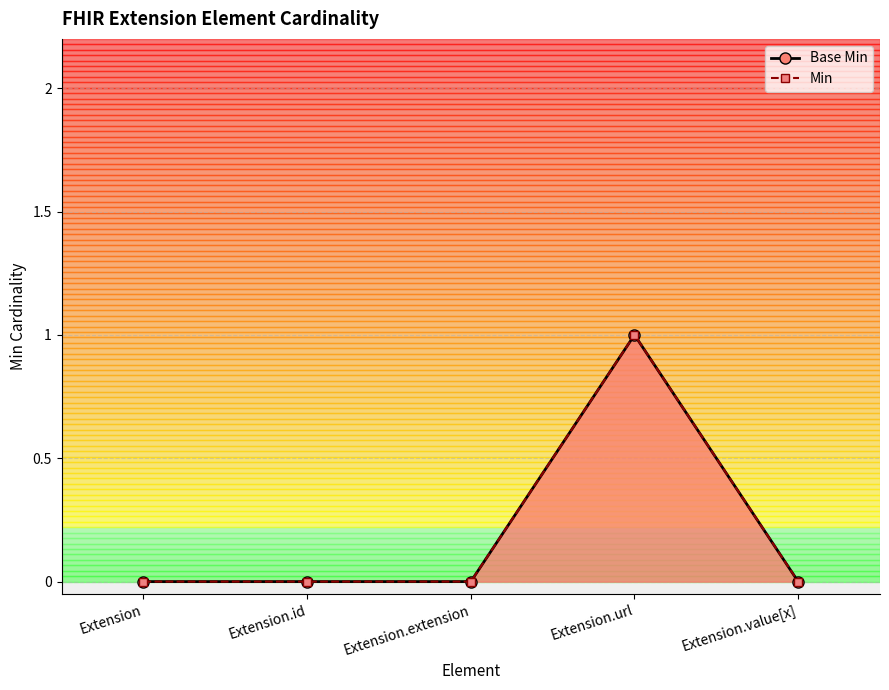

How many values in the Base Min series exceed 0?

1